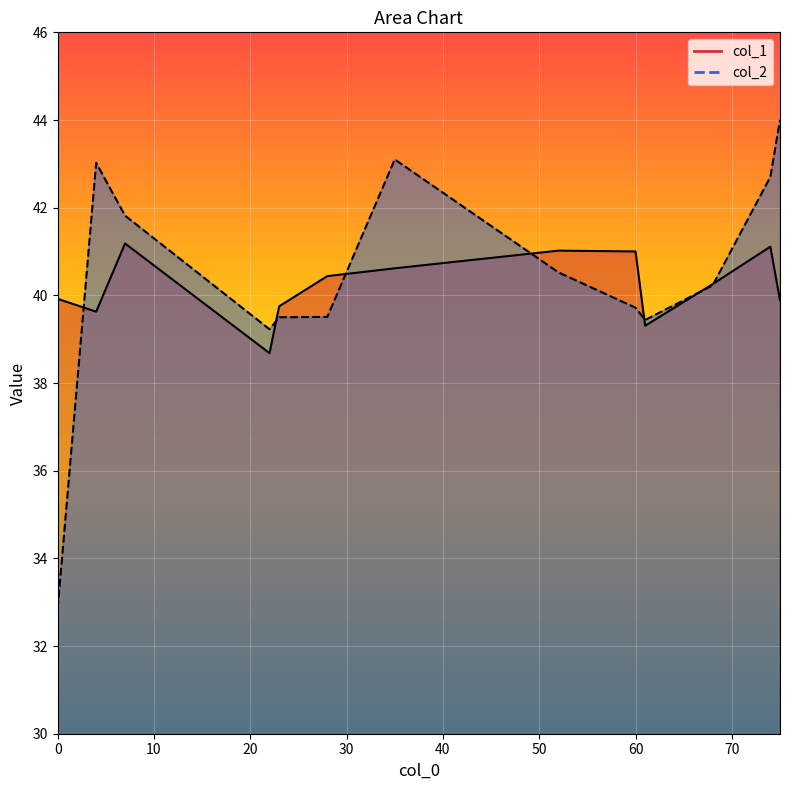

How many values in the col_1 series exceed 40?

7